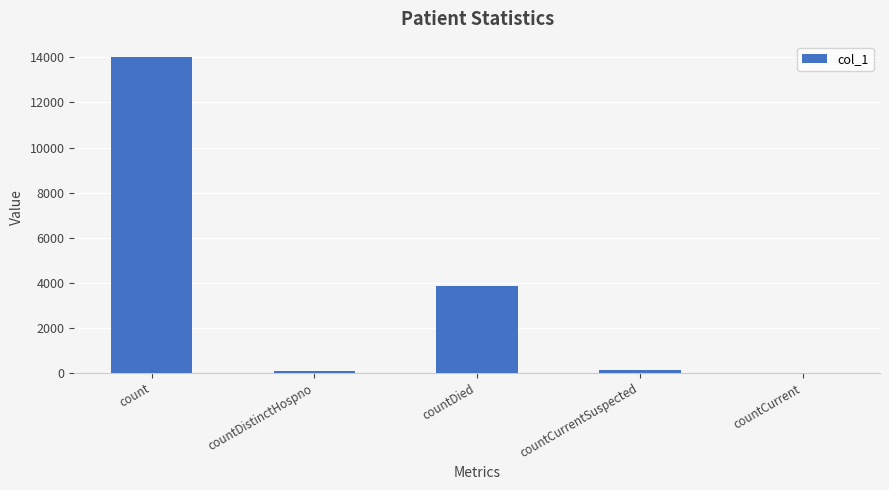

Reading left to right, transcribe all the data shown in this chart.

count=13996	countDistinctHospno=64	countDied=3836	countCurrentSuspected=139	countCurrent=0